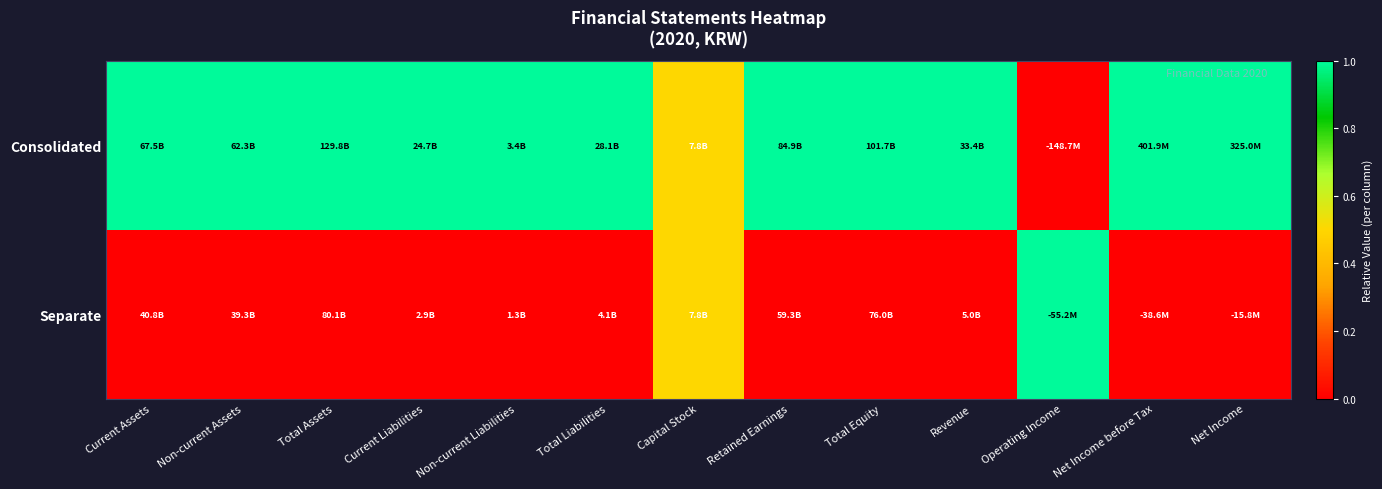

At which category is the sum across all series the highest?

Current Assets